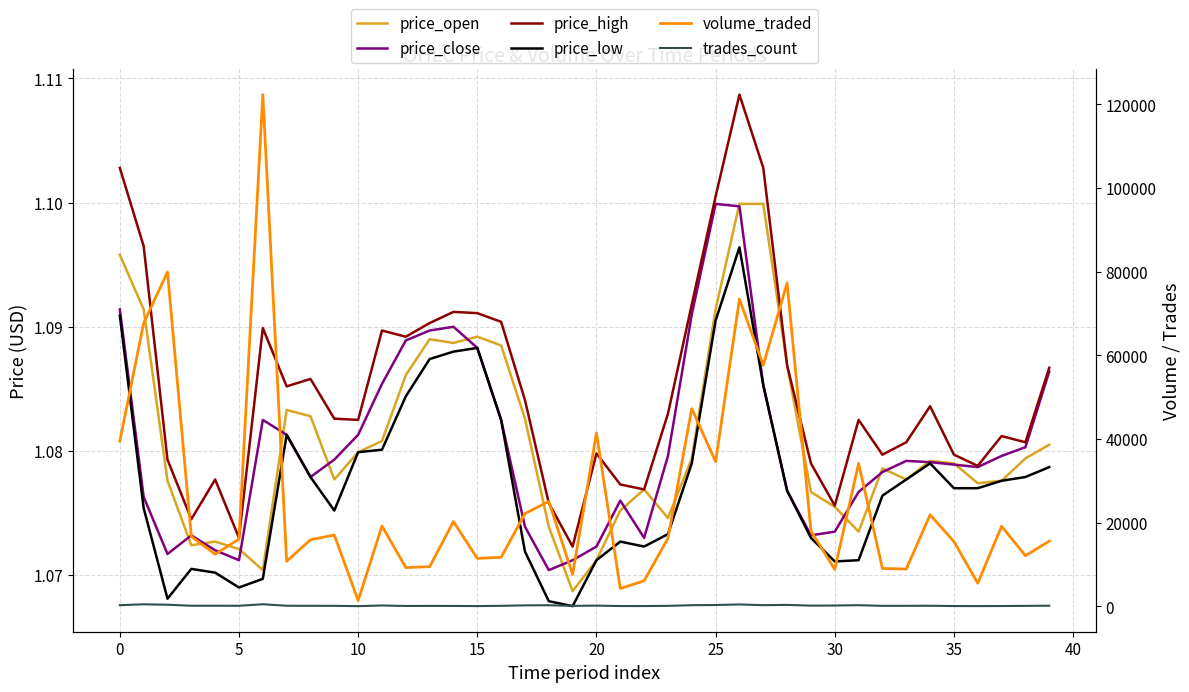

At which label does price_high reach its peak?

26